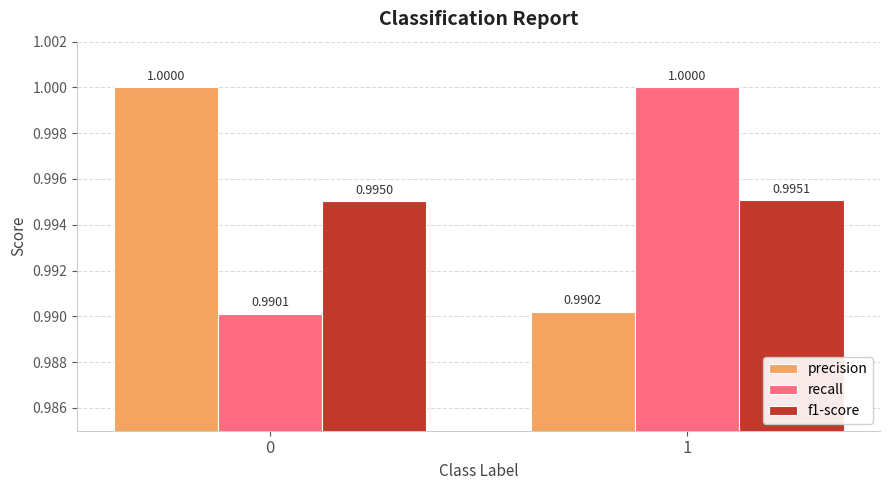

How many data points does each series have?

2